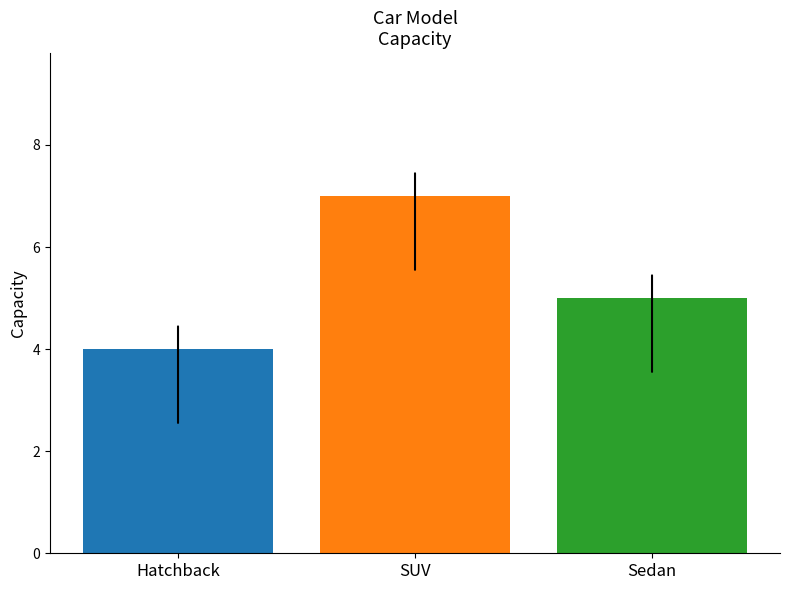

Which label corresponds to the largest value in the chart?

SUV